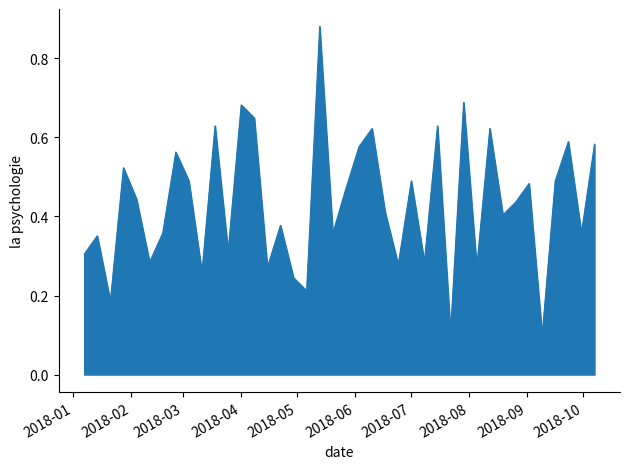

What is the difference between the maximum and minimum values?

0.8